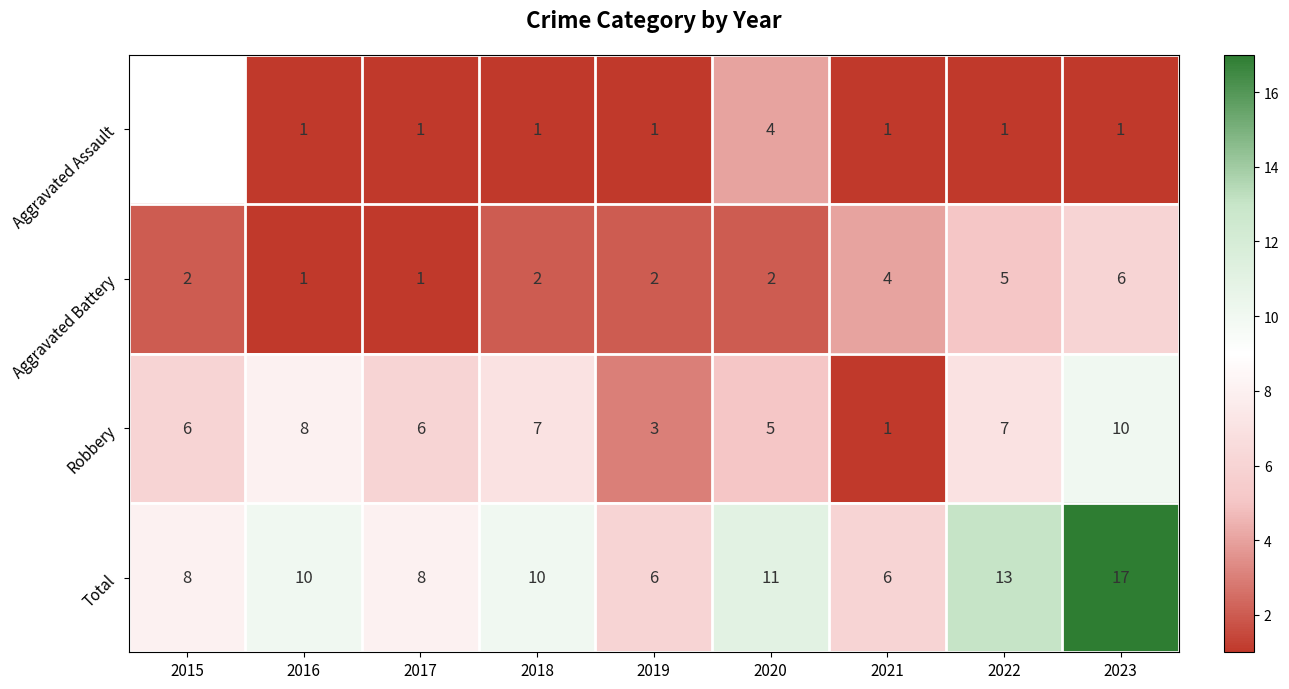

What is the total value across all series at 2021?

12.0